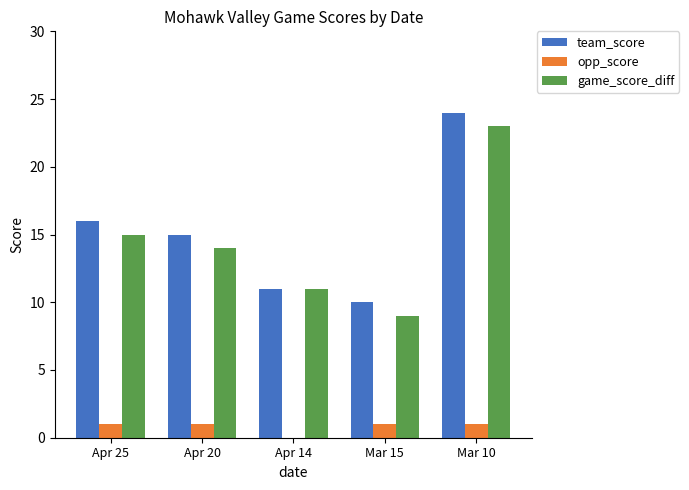

At which label does team_score first exceed 15?

Apr 25